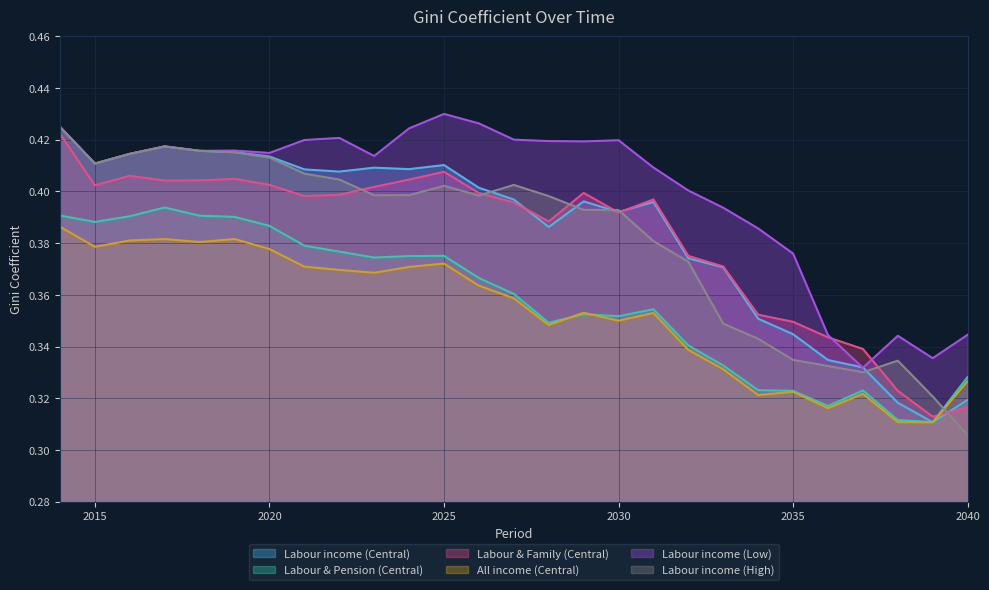

Which has a higher value, 2031 or 2019?

2019